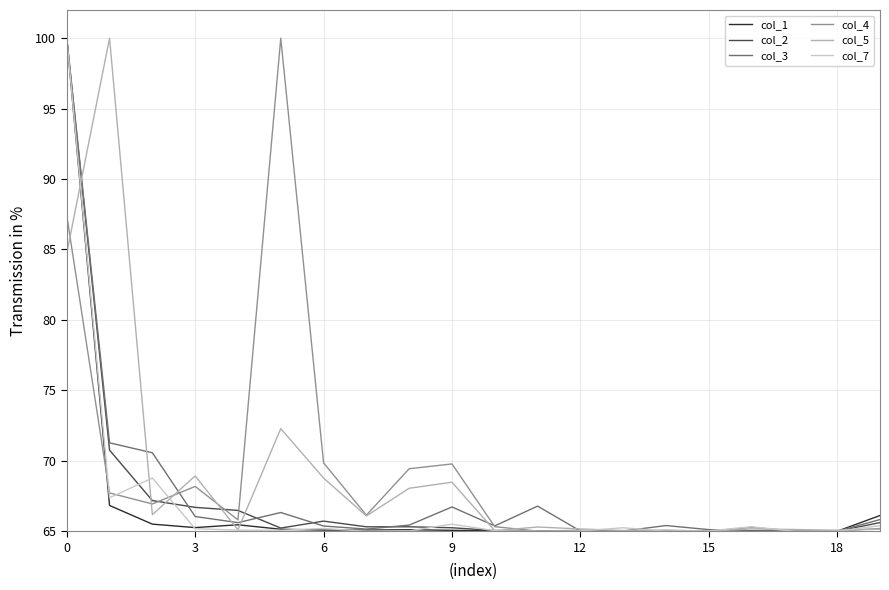

What is the minimum value shown in the chart?

65.0